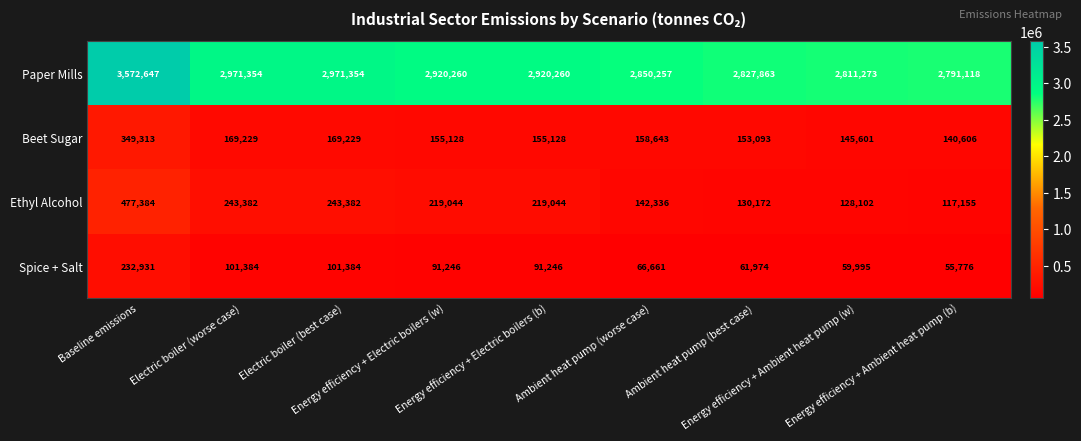

What is the average value of the Beet Sugar series?

177330